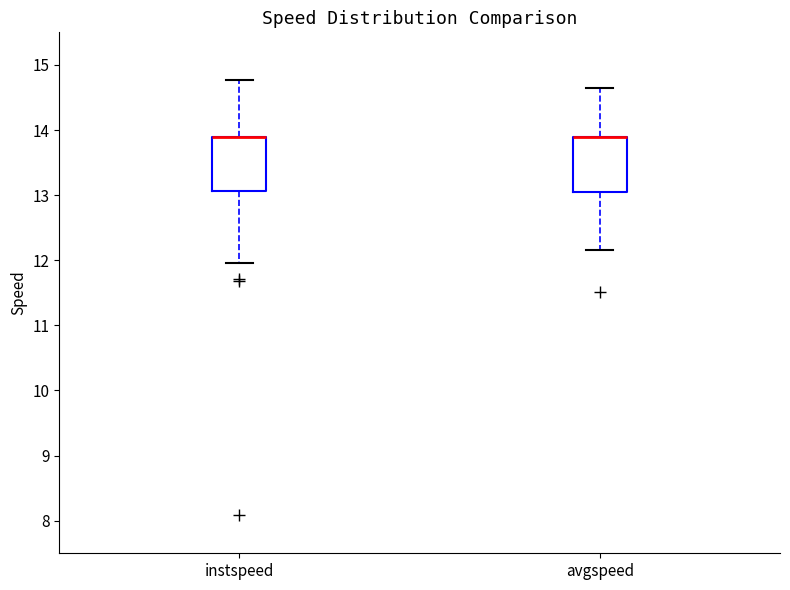

Where is the upper edge of the box for avgspeed on the y-axis? The values are not printed on the chart, so give them approximately, as read against the axis.

13.9